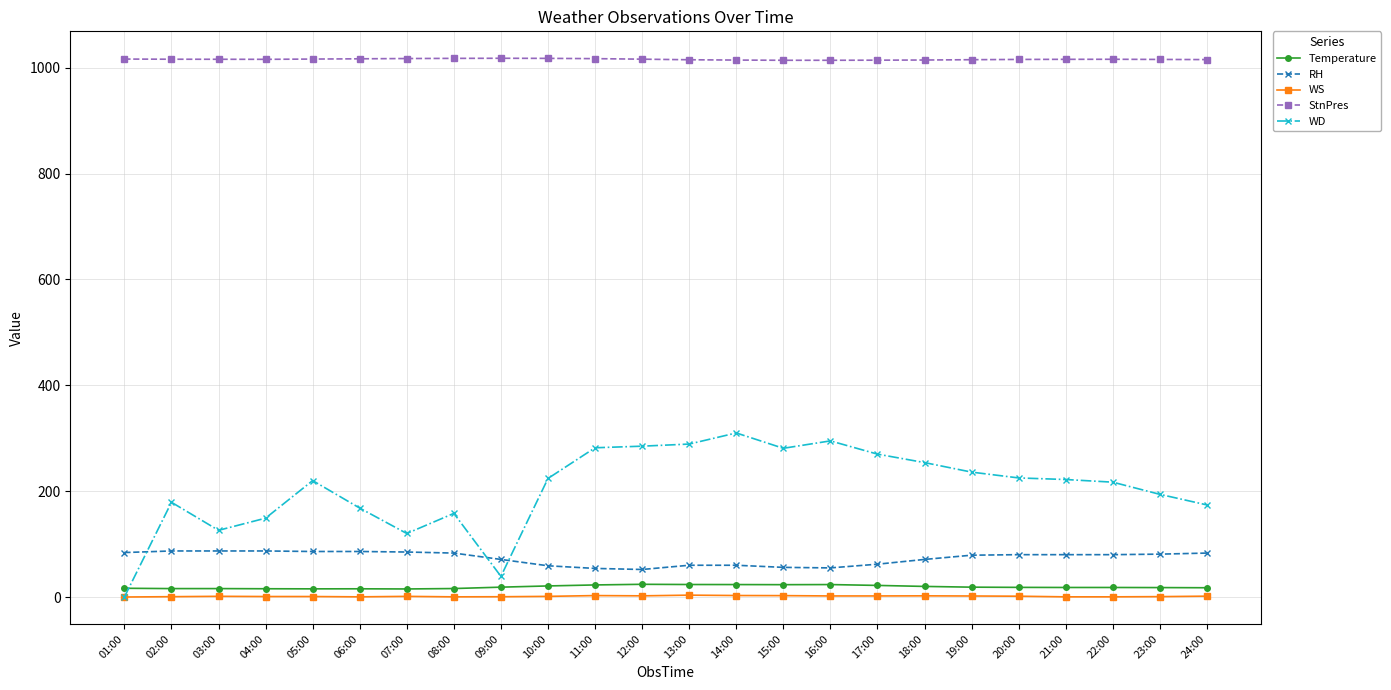

What value does the StnPres series have at 17:00?

1014.4